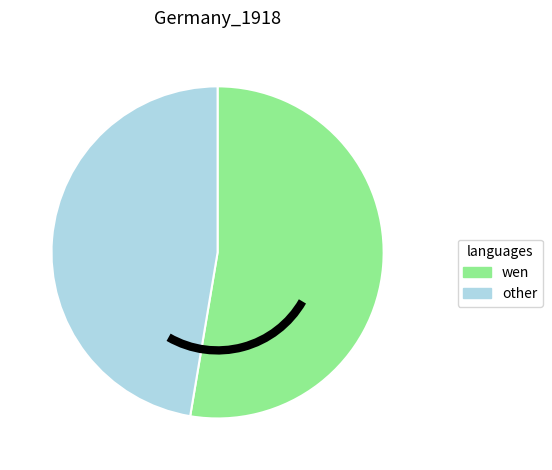

Which category has the smallest portion of the pie?

other